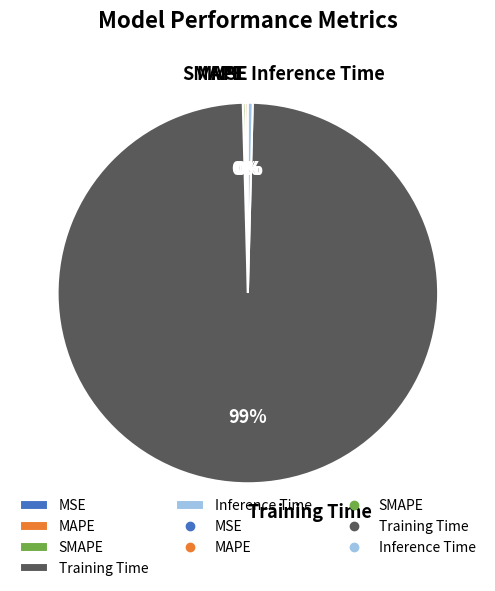

Which slice represents more than half of the pie?

Training Time